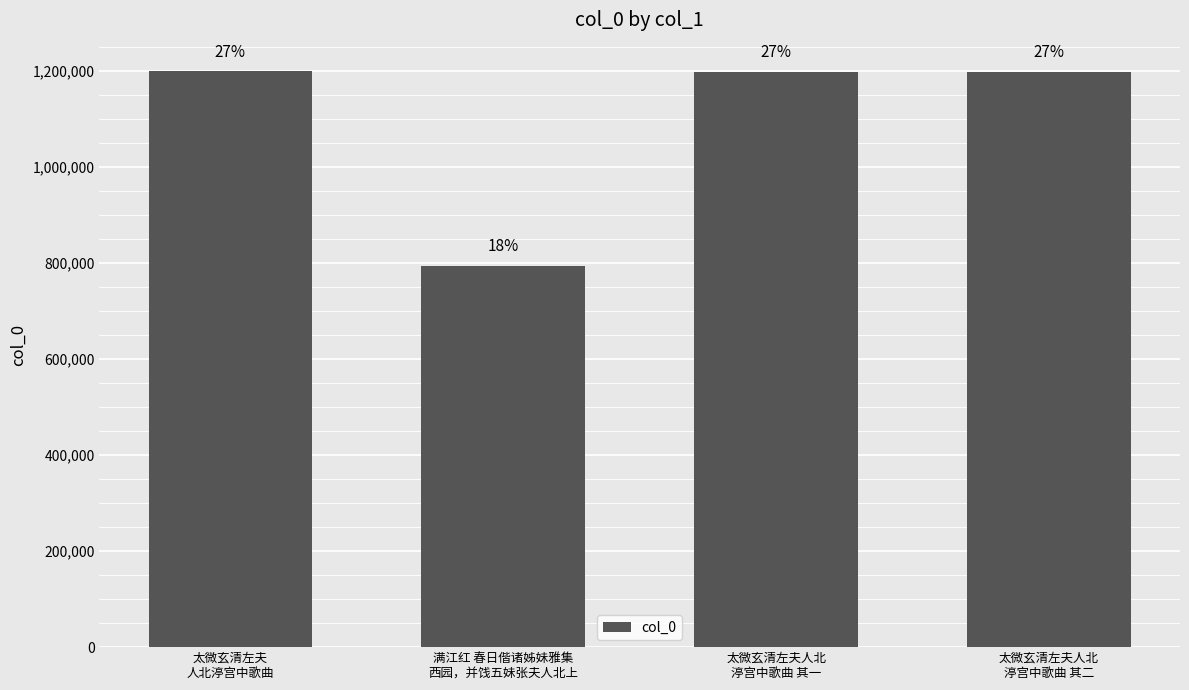

Which category has the highest value across all series?

太微玄清左夫
人北渟宫中歌曲